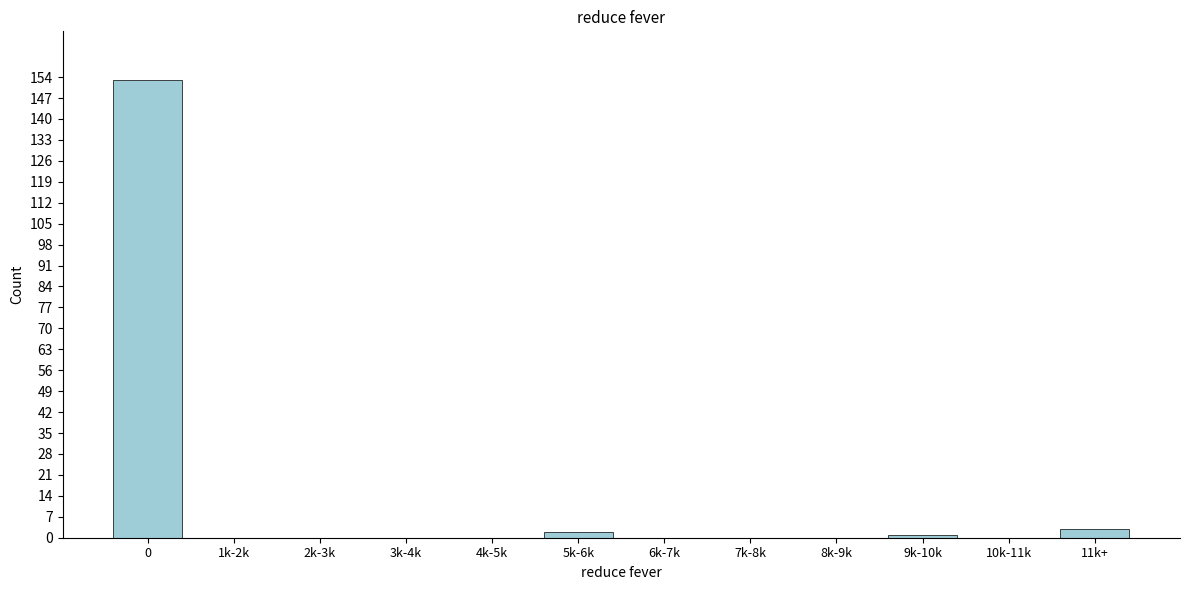

Reading right to left, transcribe all the data shown in this chart.

11k+=3	10k-11k=0	9k-10k=1	8k-9k=0	7k-8k=0	6k-7k=0	5k-6k=2	4k-5k=0	3k-4k=0	2k-3k=0	1k-2k=0	0=153